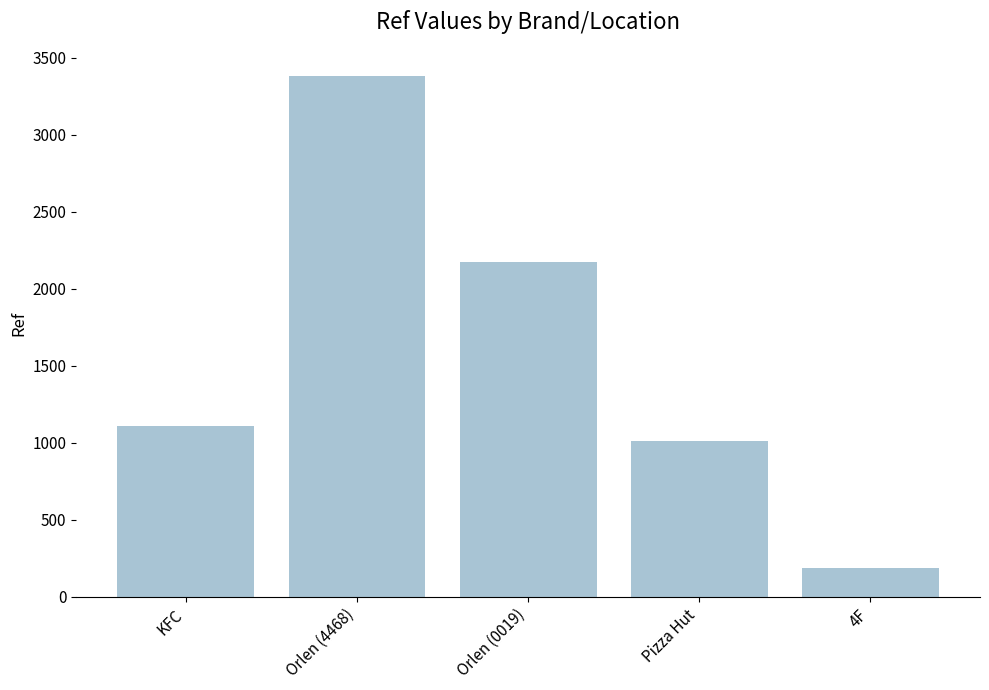

Are the bars grouped side by side (vs. stacked)?

No